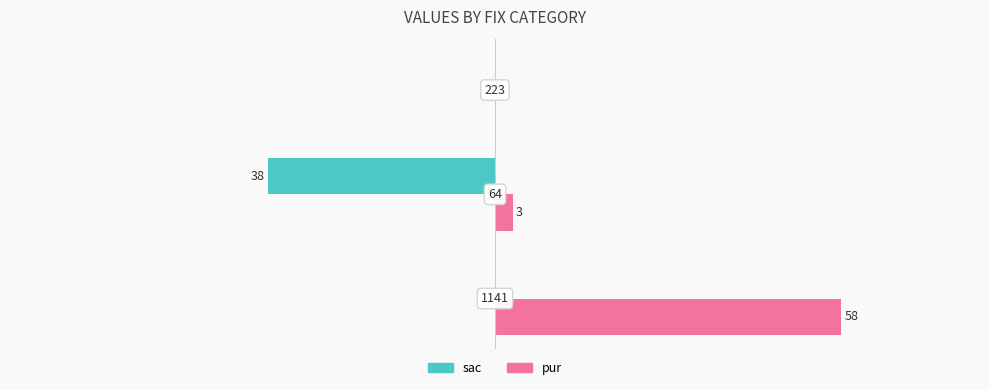

What are all the series names shown in the legend?

sac, pur